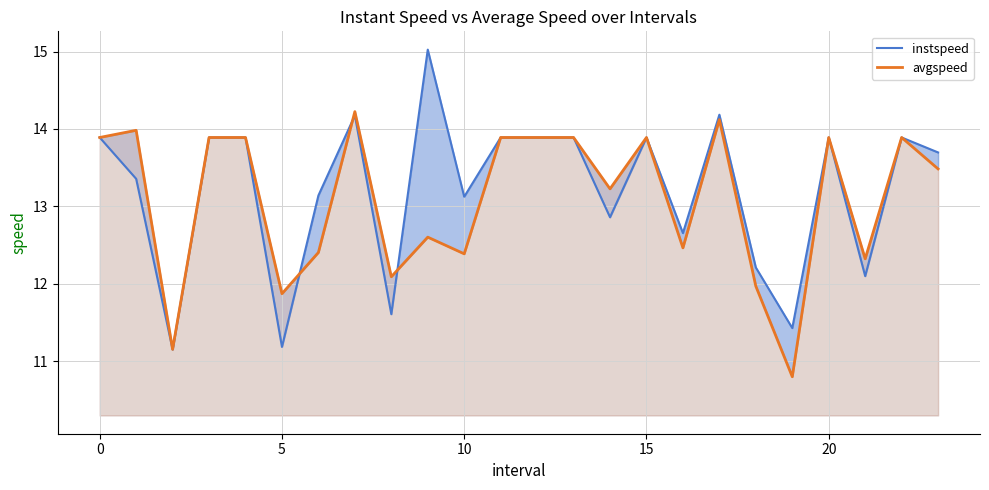

Which series changed the most between 7 and 21?

instspeed